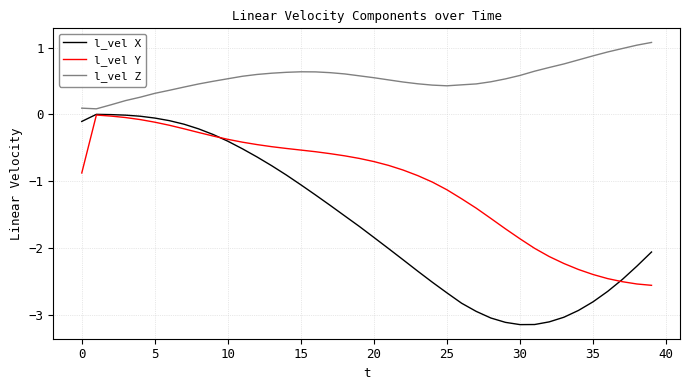

Which series has the widest spread of values?

l_vel X